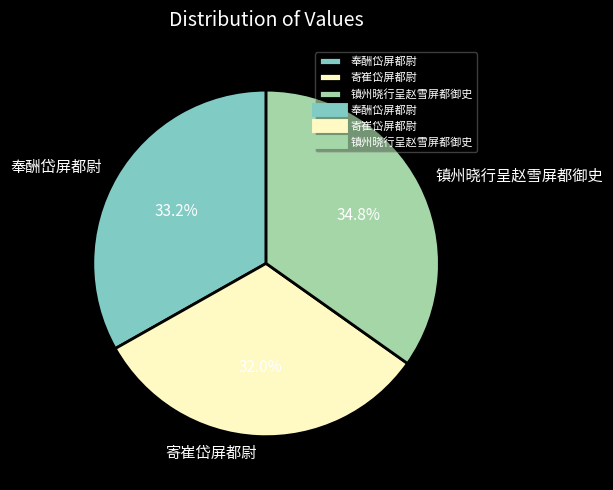

Combined, do 奉酬岱屏都尉 and 寄崔岱屏都尉 account for over 50%?

Yes